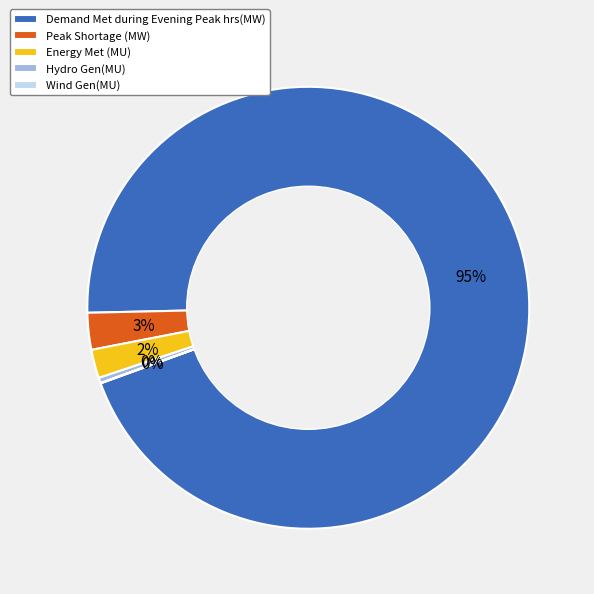

What is the majority slice?

Demand Met during Evening Peak hrs(MW)